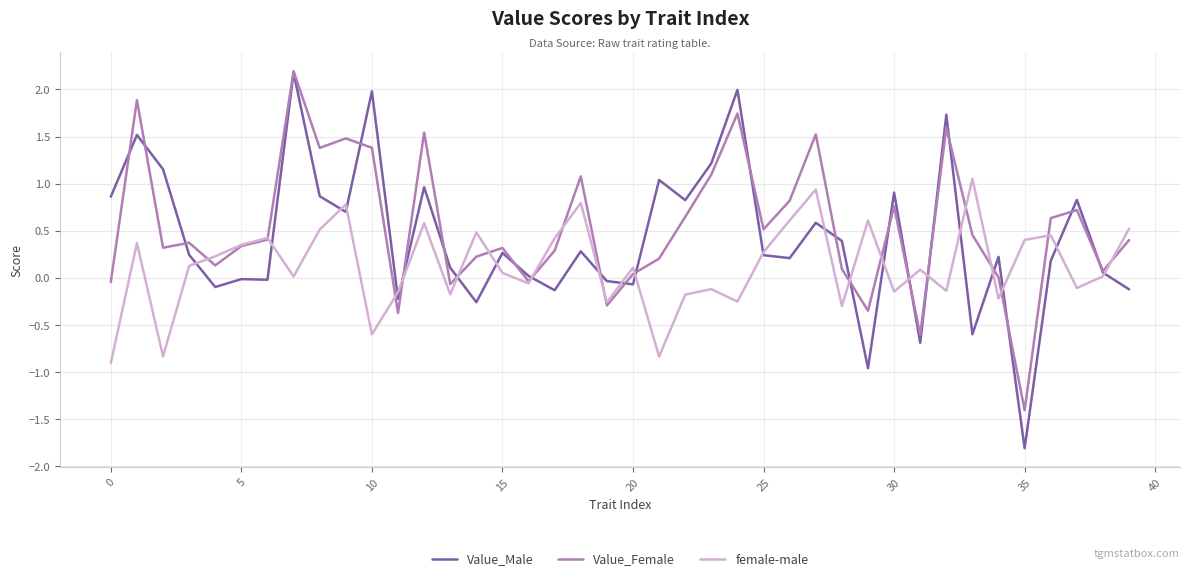

How many lines are shown in the chart?

3